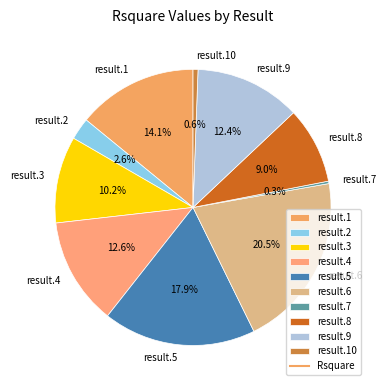

Which category has the biggest portion of the pie?

result.6